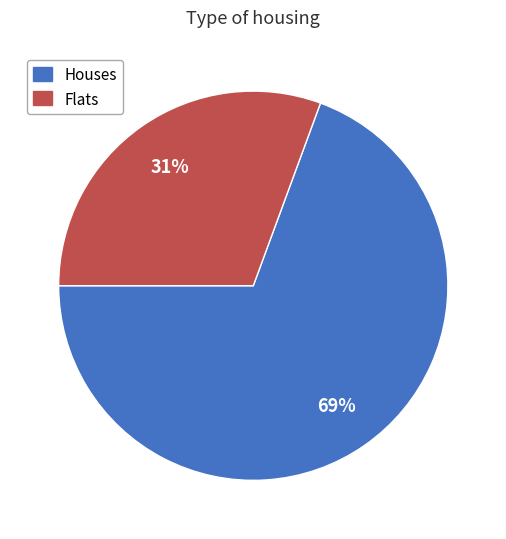

How many slices are in this pie chart?

2